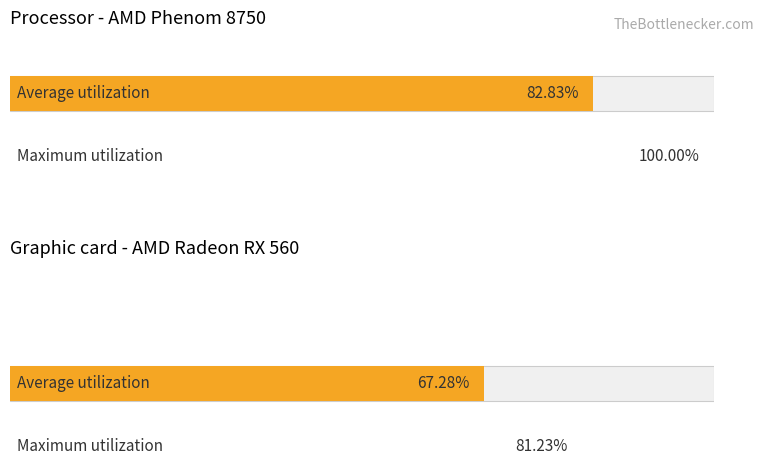

Is it true that افتتاح حساب equals -1662157 at 11/6 ملت?

False